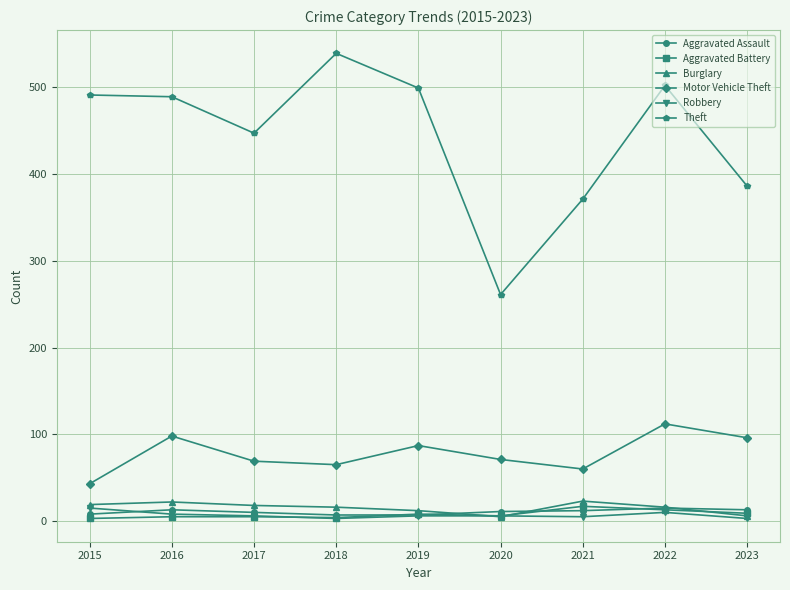

Which label corresponds to the largest value in the chart?

2018